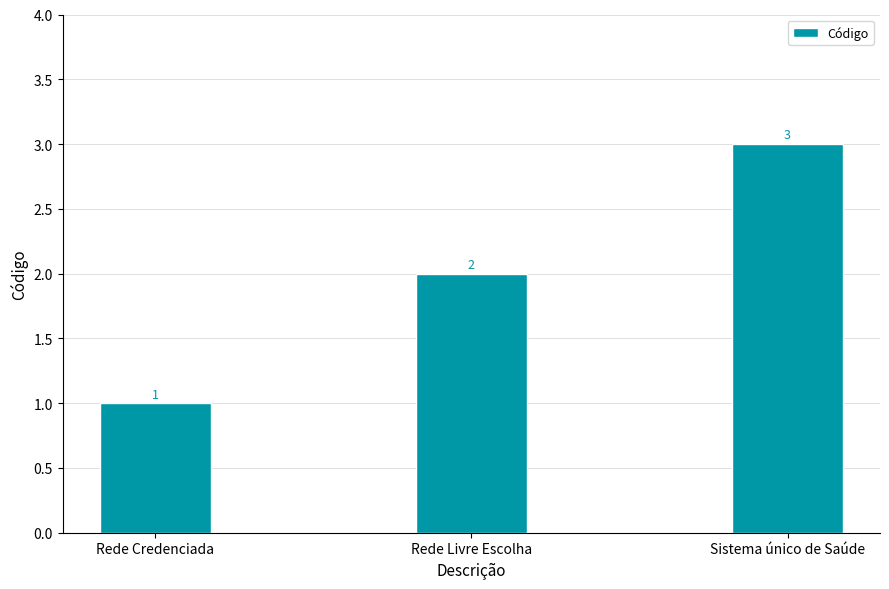

What is the average value?

2